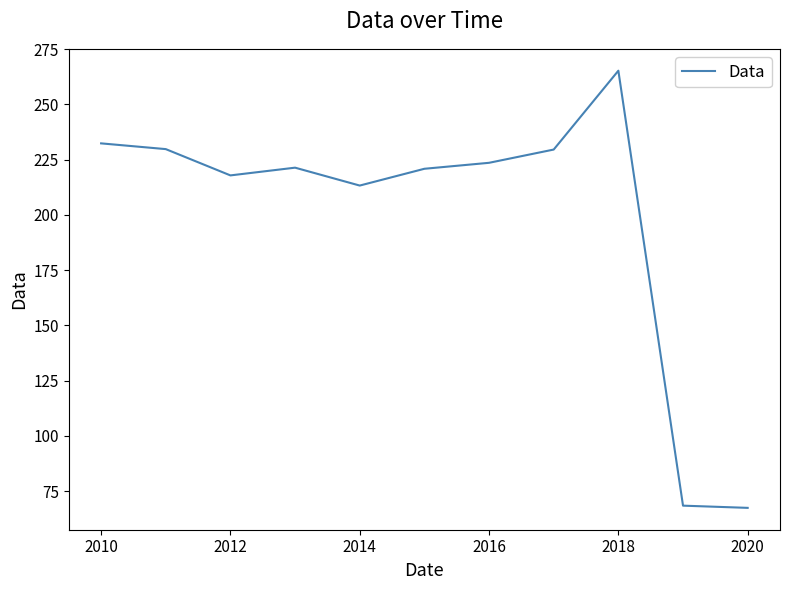

What is the difference between the maximum and minimum values?

197.9